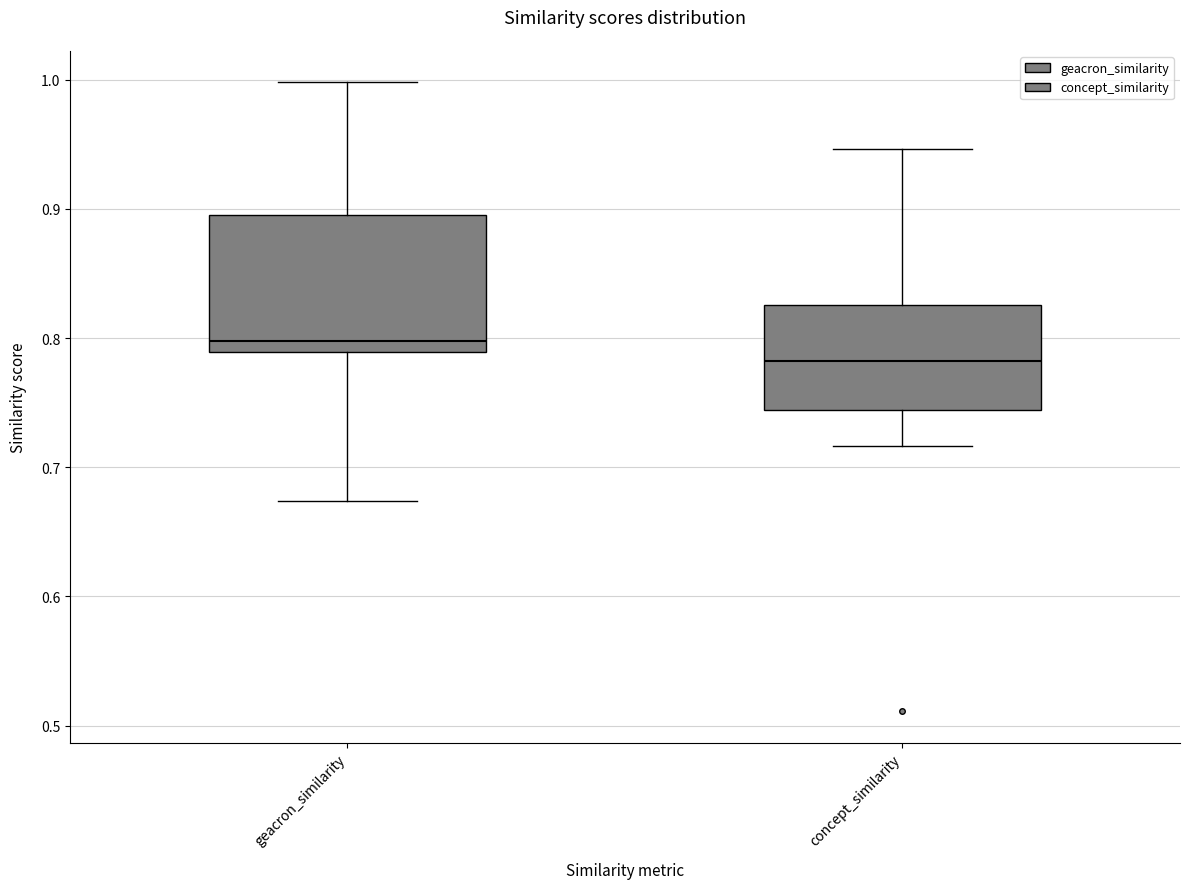

Comparing the boxes themselves (not the whiskers), which one is the tallest?

geacron_similarity